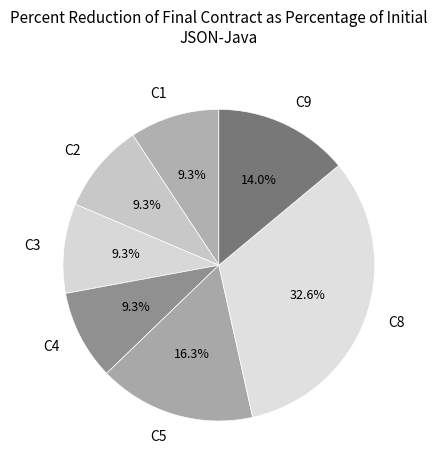

Combined, do C2 and C3 account for over 50%?

No